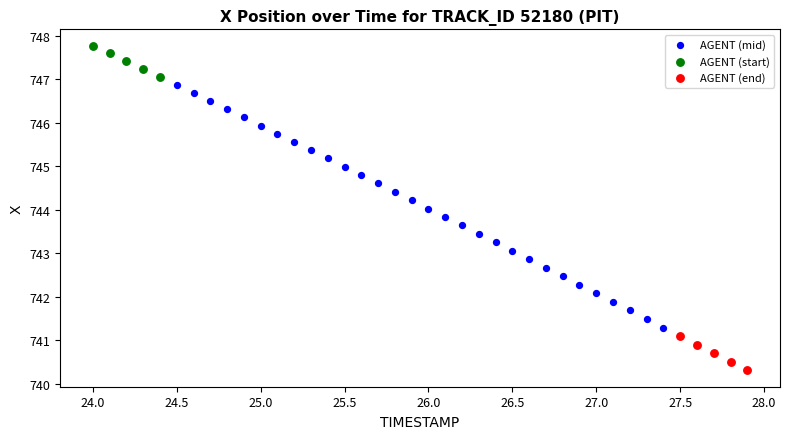

Which series has the widest spread of Y values?

AGENT (mid)